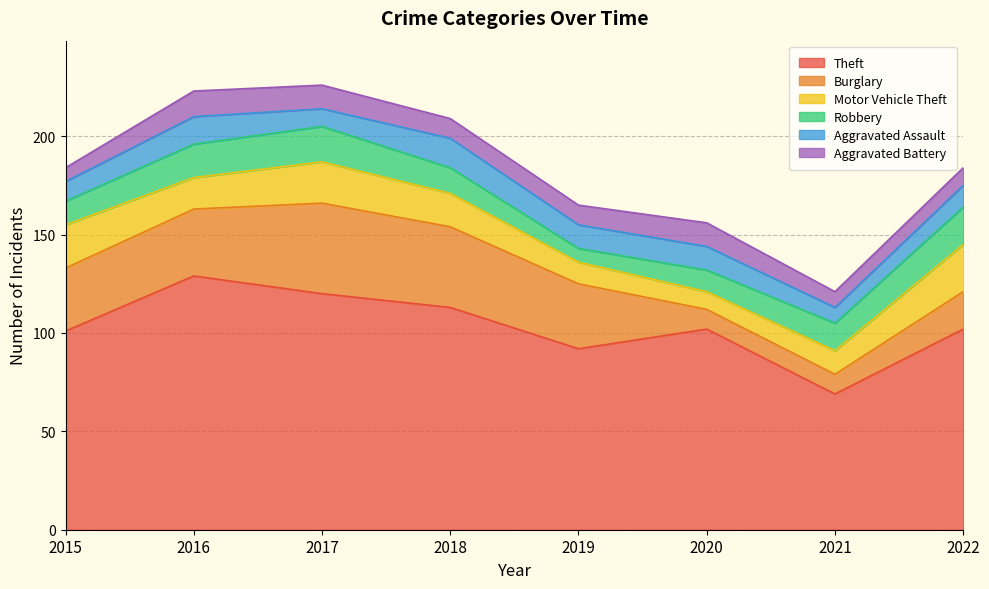

The Burglary series shows 9 at 2019. True or false?

False